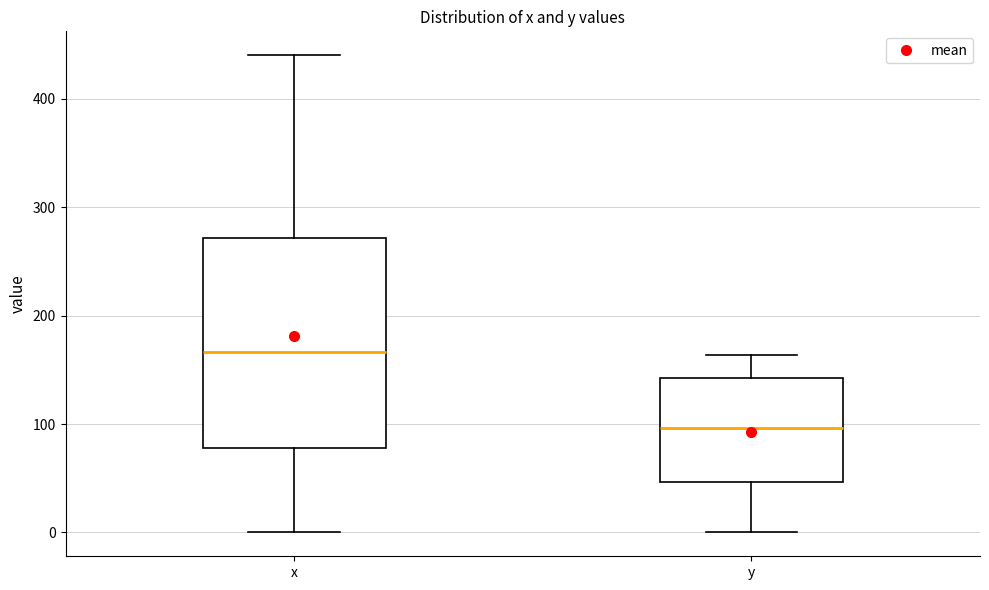

Reading left to right, read every box against the y-axis: the position of its median line, the range the box covers, and the ends of its whiskers. The values are not printed on the chart, so give them approximately, as read against the axis.

x: median 170, box 80 to 270, whiskers 0 to 440
y: median 100, box 50 to 140, whiskers 0 to 160